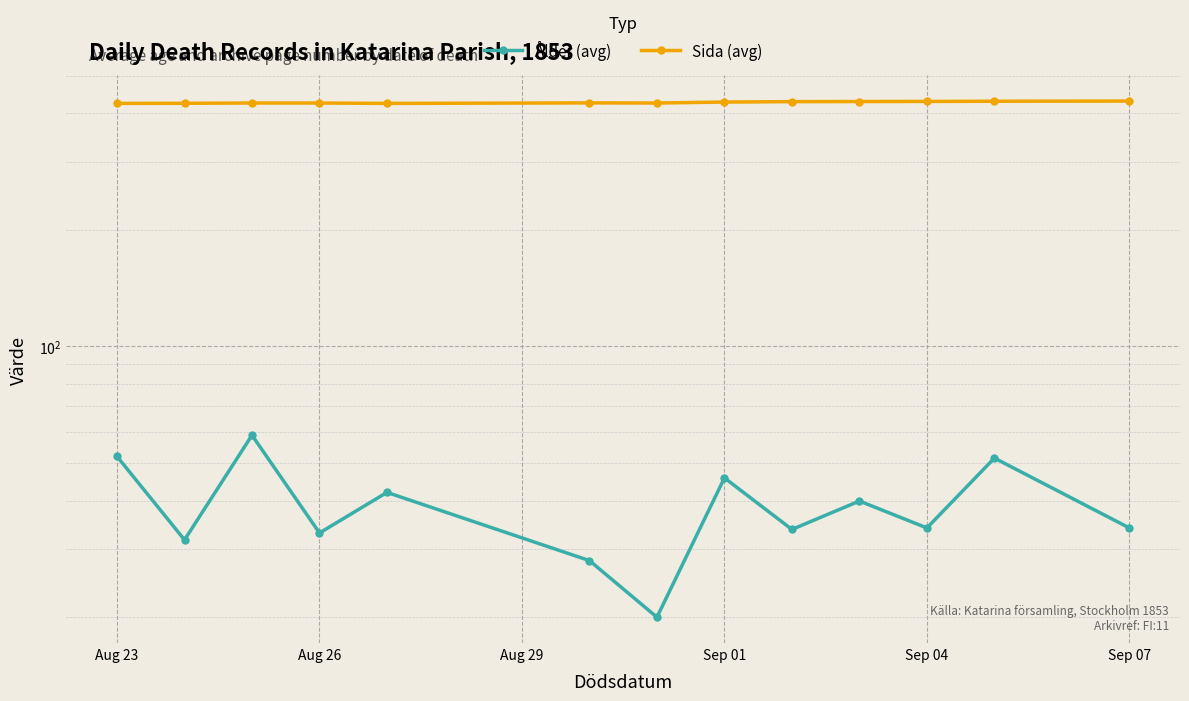

What position from the left is Sep 07?

13